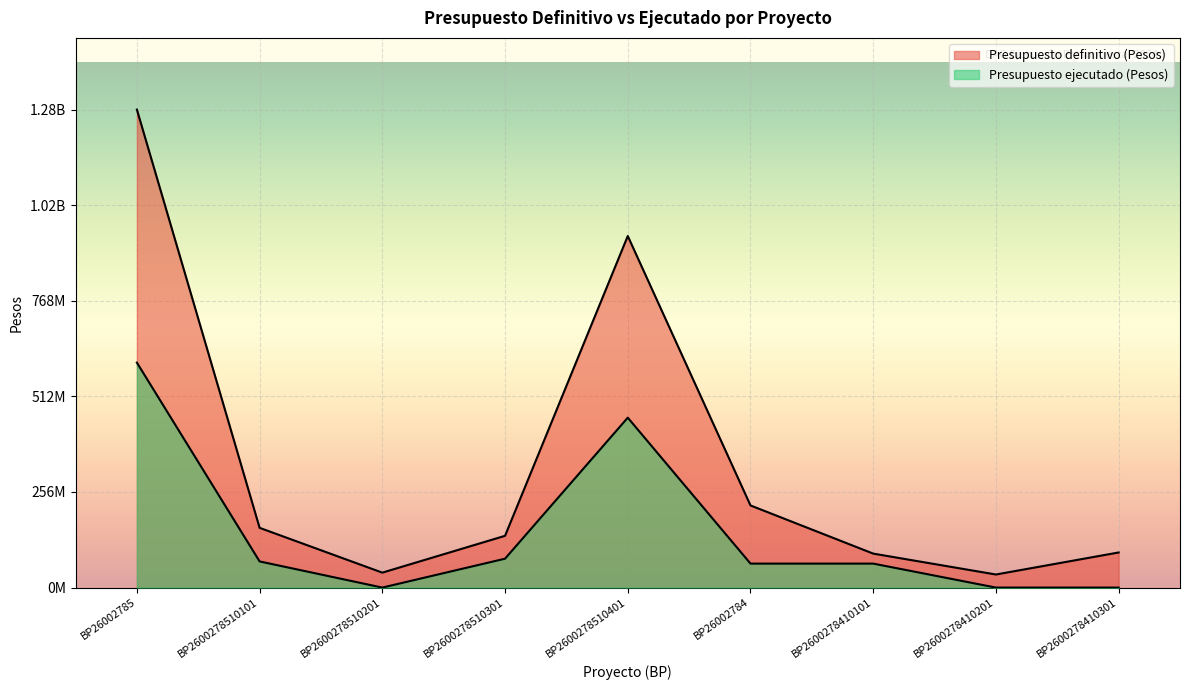

What is the sum of all Presupuesto ejecutado (Pesos) values?

1333136000